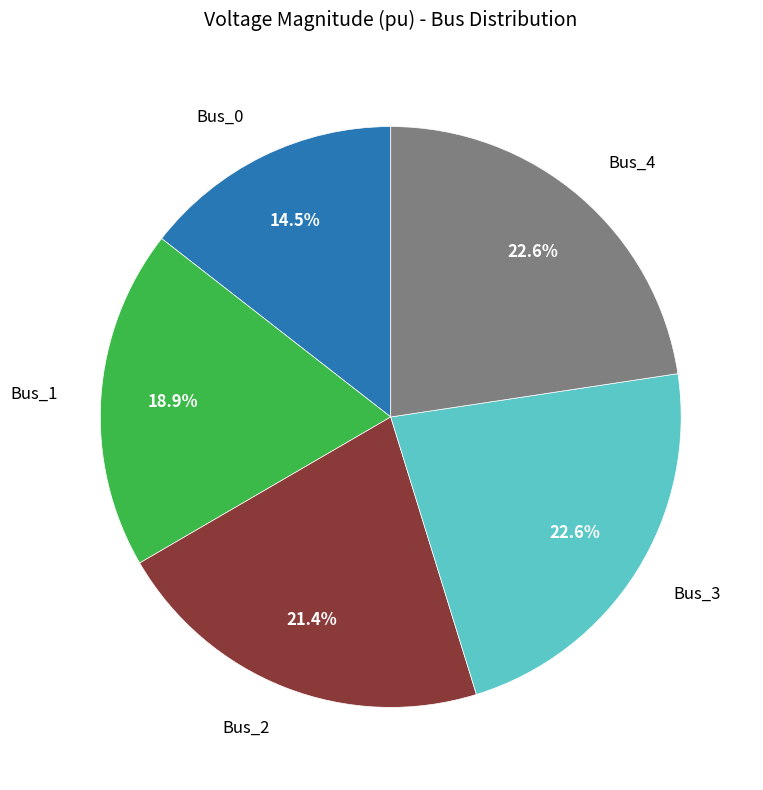

Is Bus_3 the majority of the pie?

No